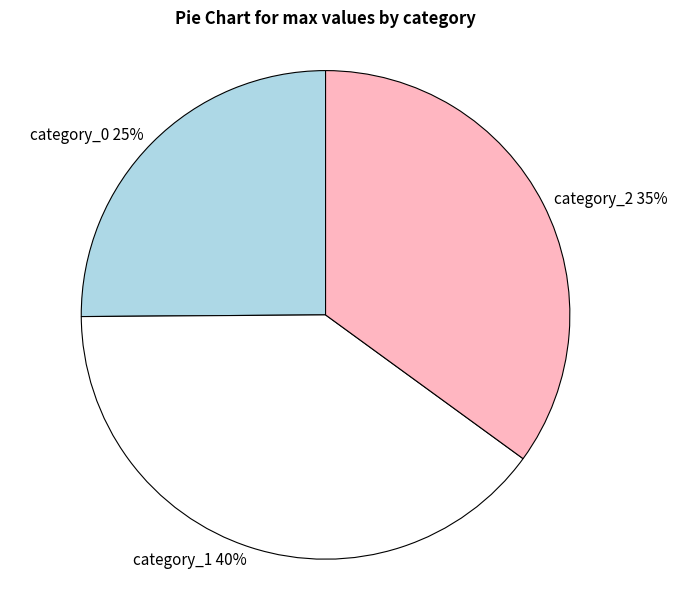

Is it true that category_0 is 13% of the pie?

False